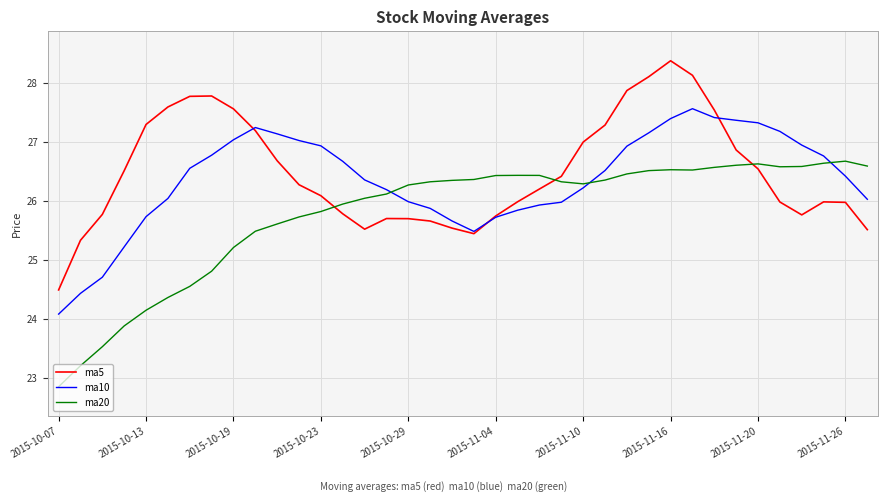

What is the smallest value displayed?

22.9